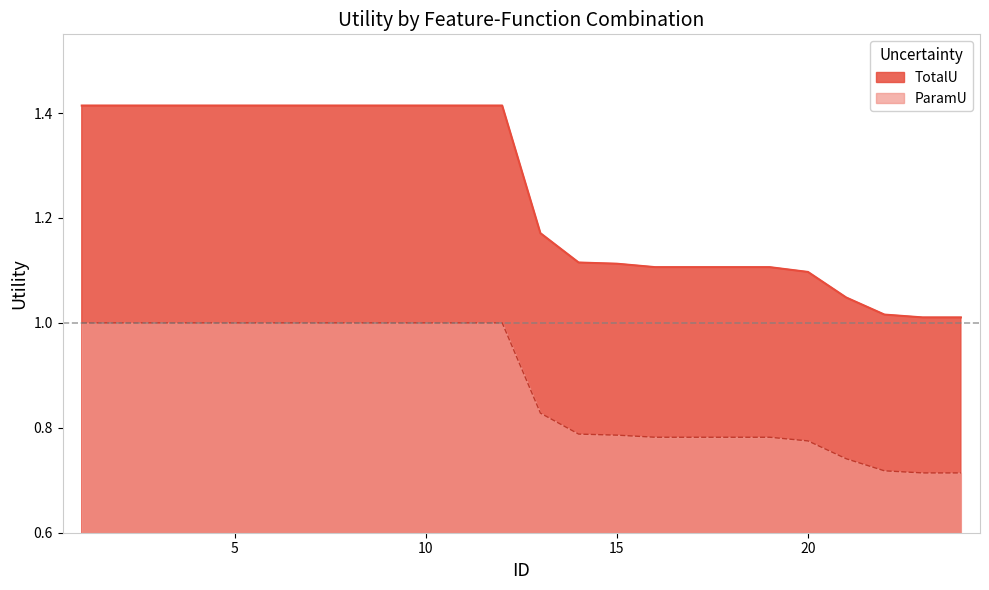

What is the difference between the highest and lowest values at 8?

0.4